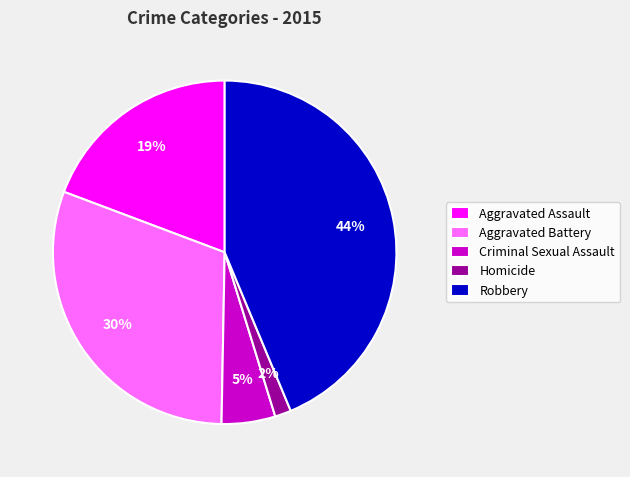

What percentage is the Criminal Sexual Assault slice, to the nearest percent?

5%